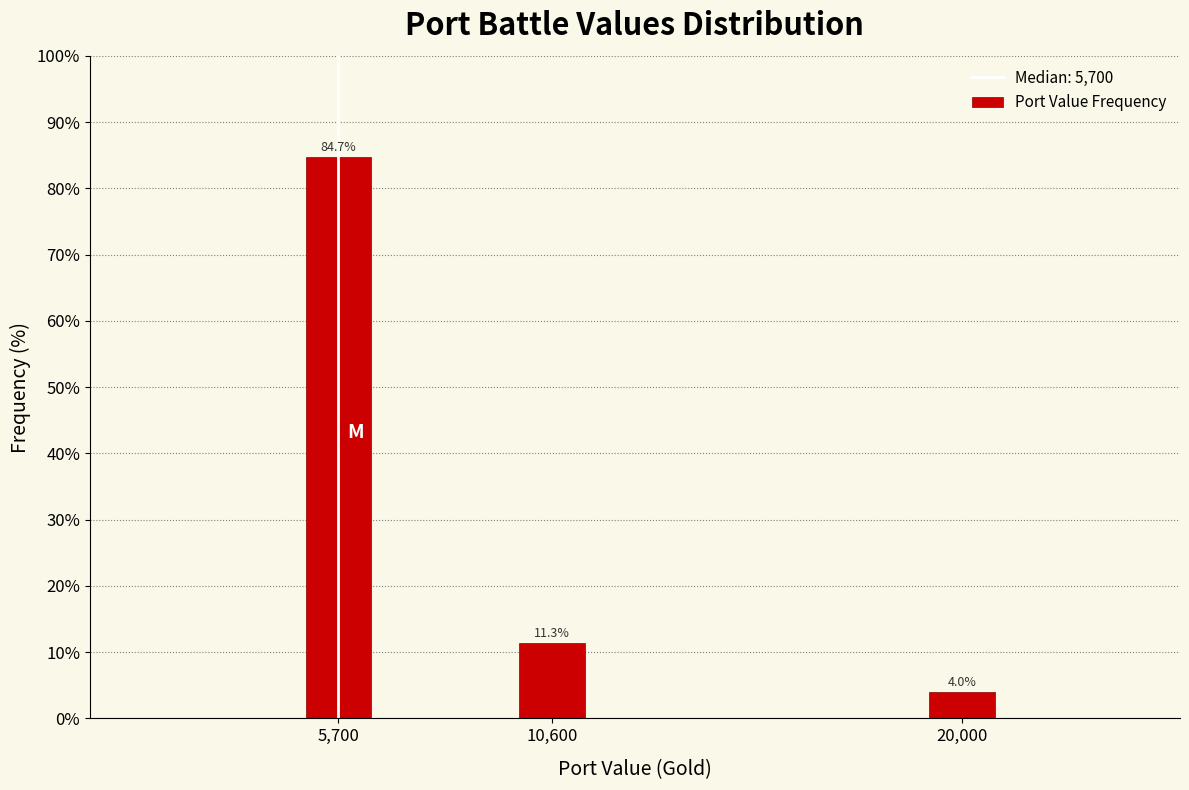

Reading right to left, transcribe all the data shown in this chart.

20,000=4.0	10,600=11.3	5,700=84.7